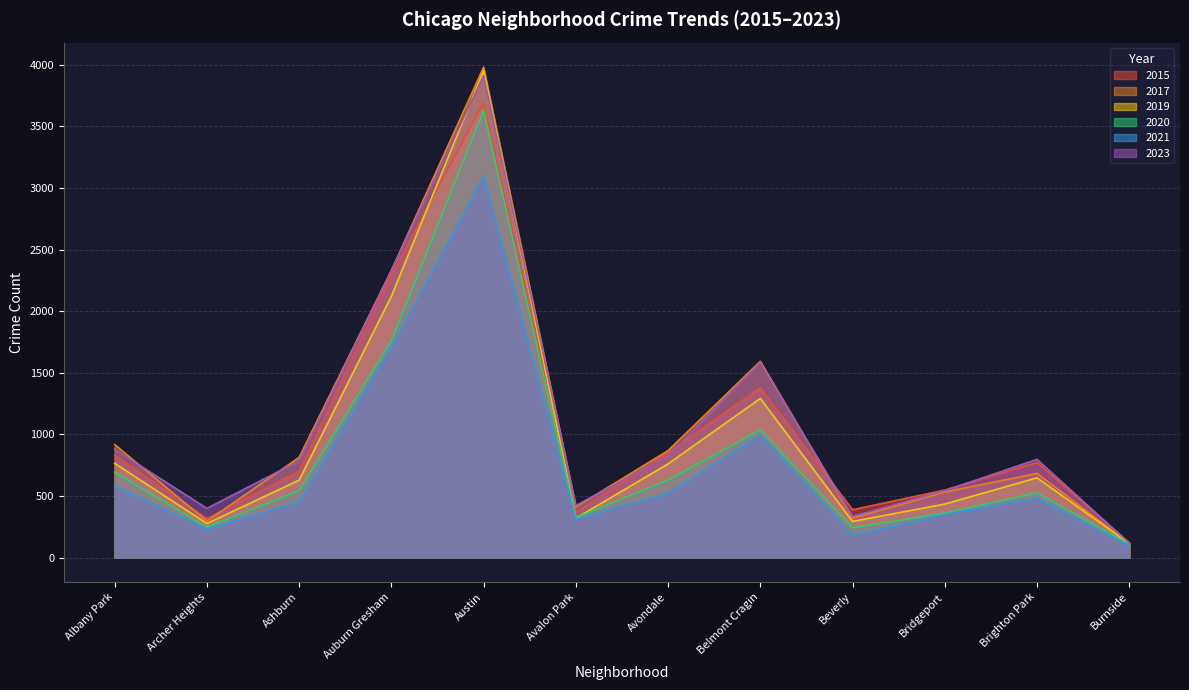

What is the total value across all series at Avalon Park?

2153